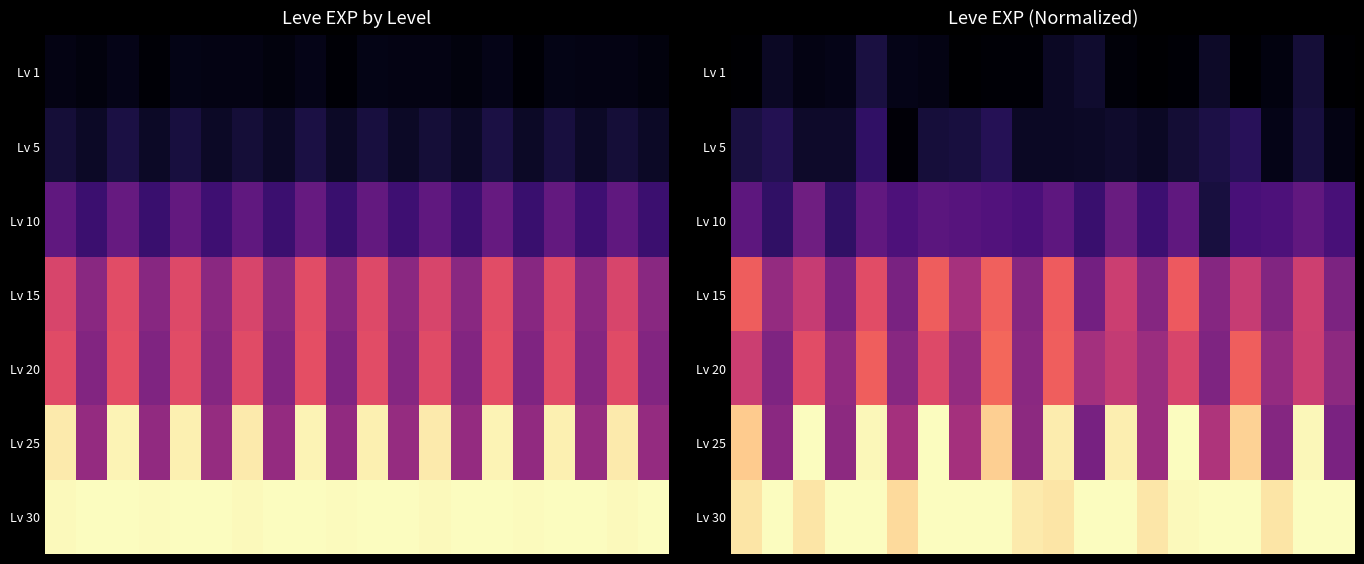

How many data points does each series have?

20